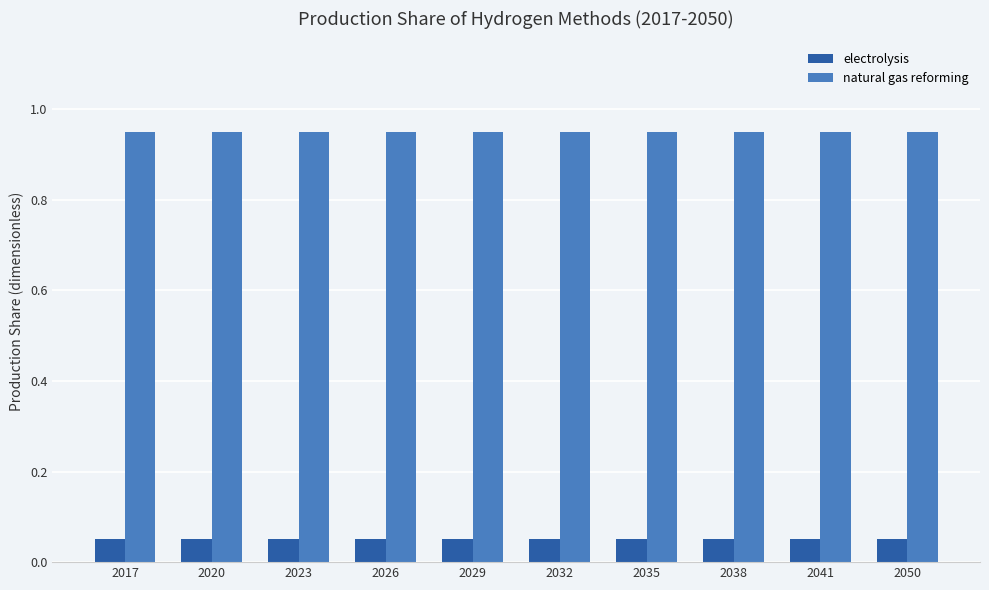

At how many categories does at least one series exceed 0?

10